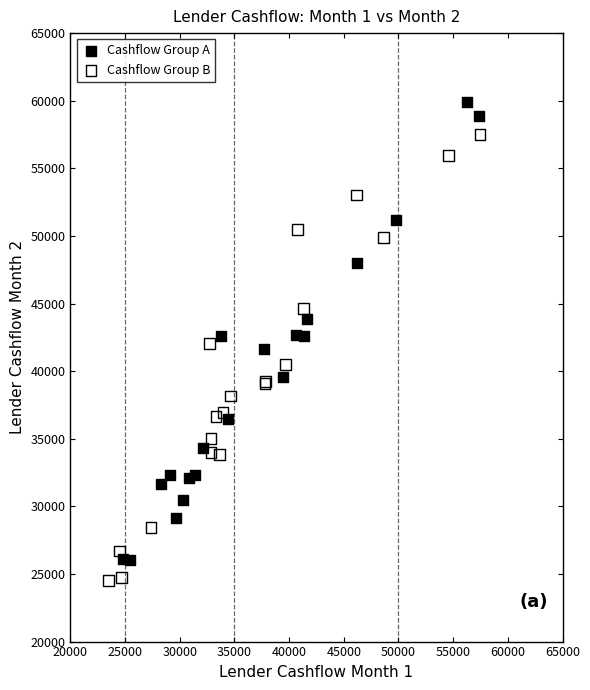

Which series contains the highest Y value?

Cashflow Group A